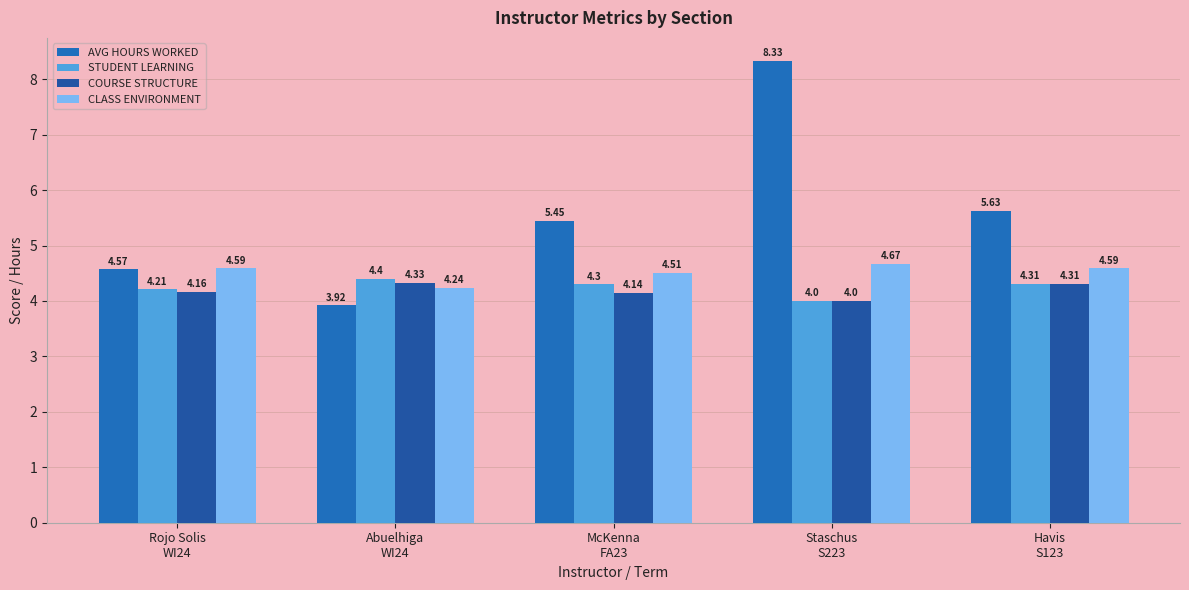

What position from the left is Abuelhiga
WI24?

2